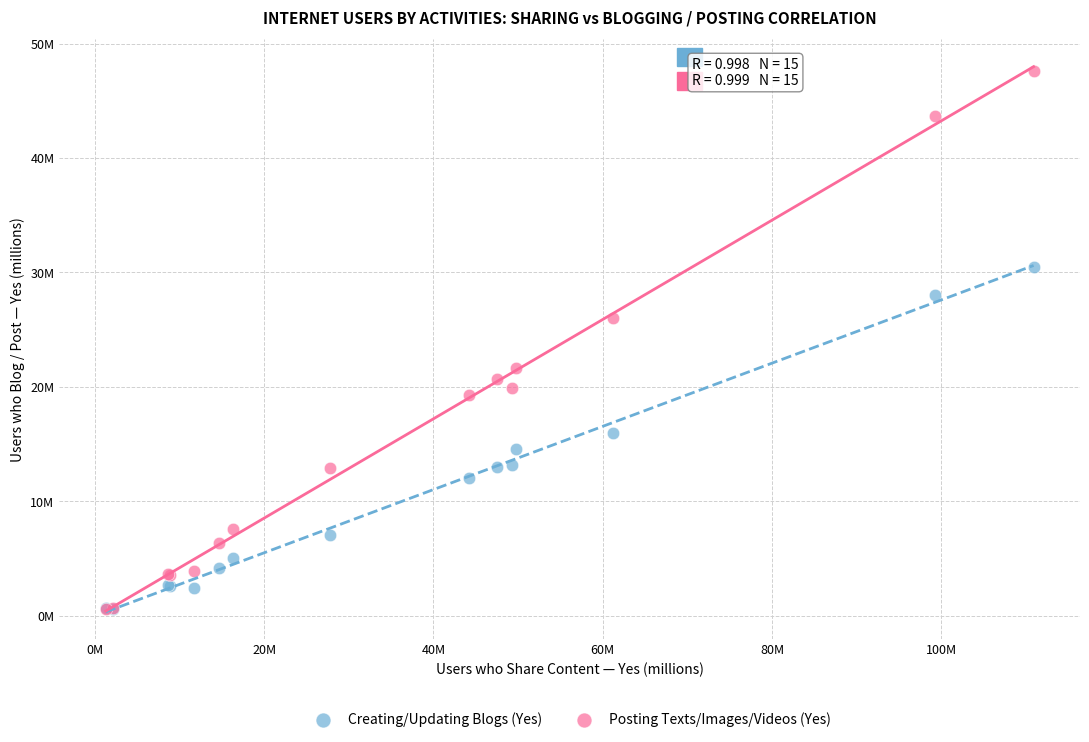

What are all the series names shown in the legend?

Creating/Updating Blogs (Yes), Posting Texts/Images/Videos (Yes)